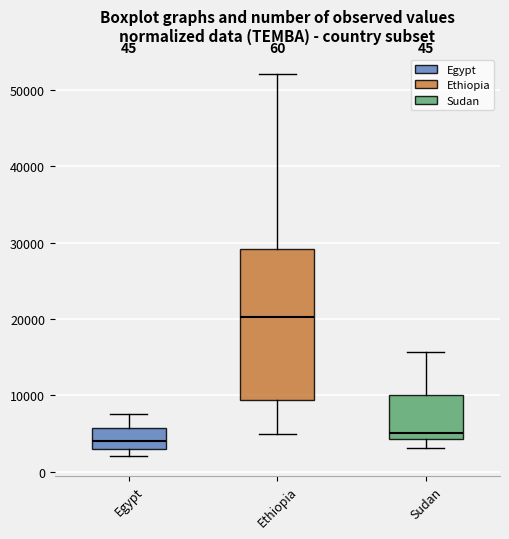

Which box's median line is the highest?

Ethiopia